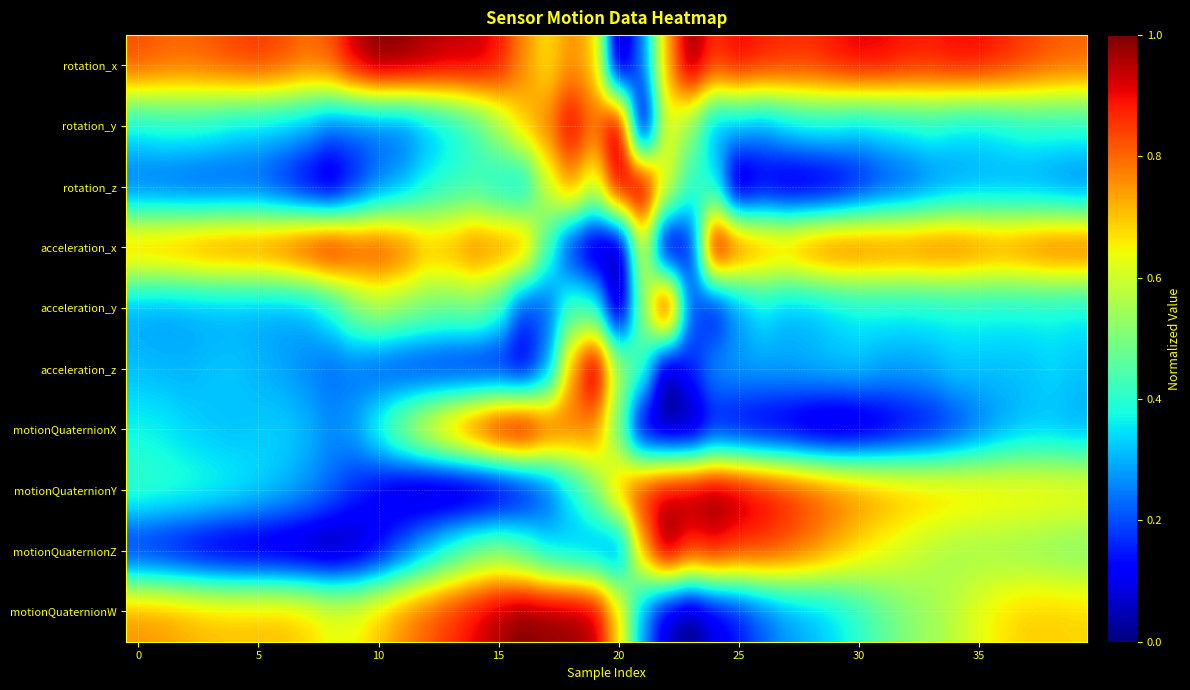

At how many categories does at least one series exceed 0?

40